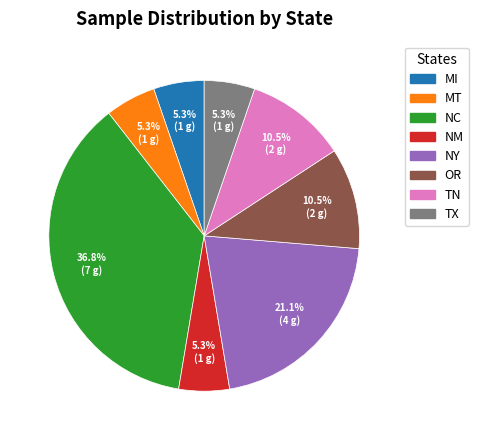

How much of the chart is everything except NM?

94.7%